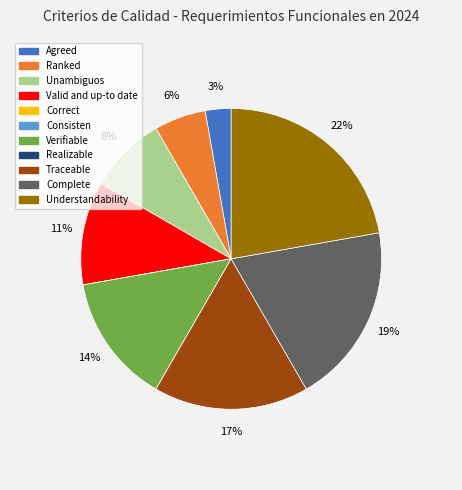

Is there any slice that represents more than half of the pie?

No